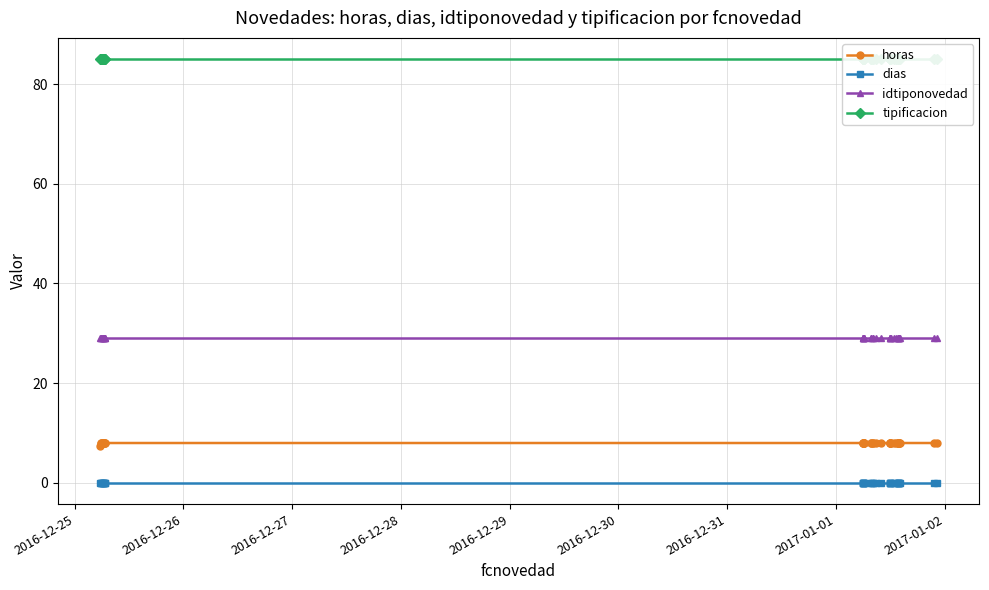

True or false: idtiponovedad and dias cross at least once.

False